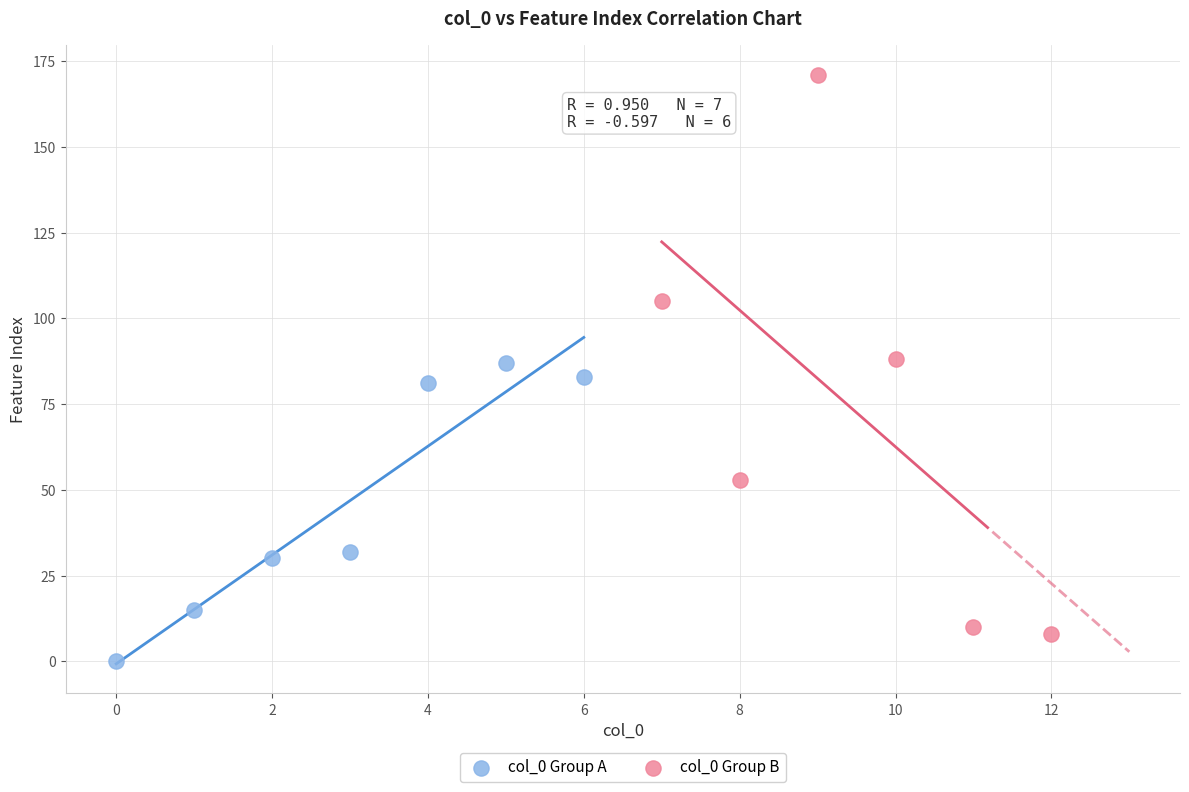

Which series reaches the maximum Y coordinate?

col_0 Group B